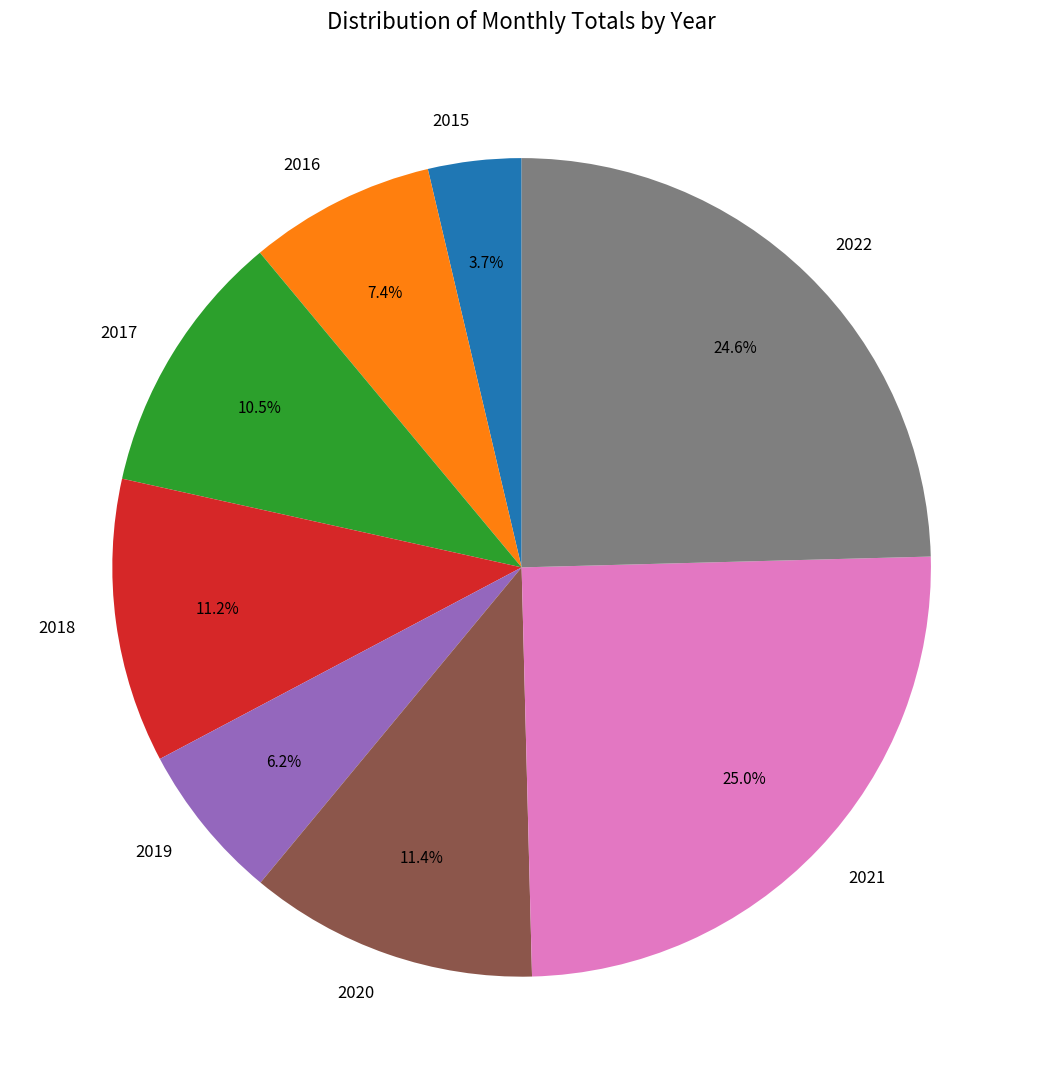

Is 2021 the majority of the pie?

No